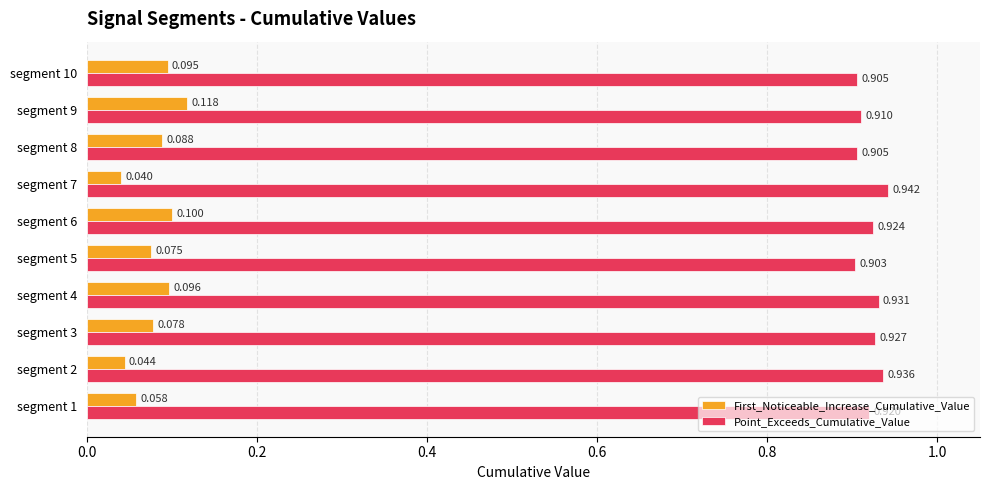

Which series has the largest range (max minus min)?

First_Noticeable_Increase_Cumulative_Value